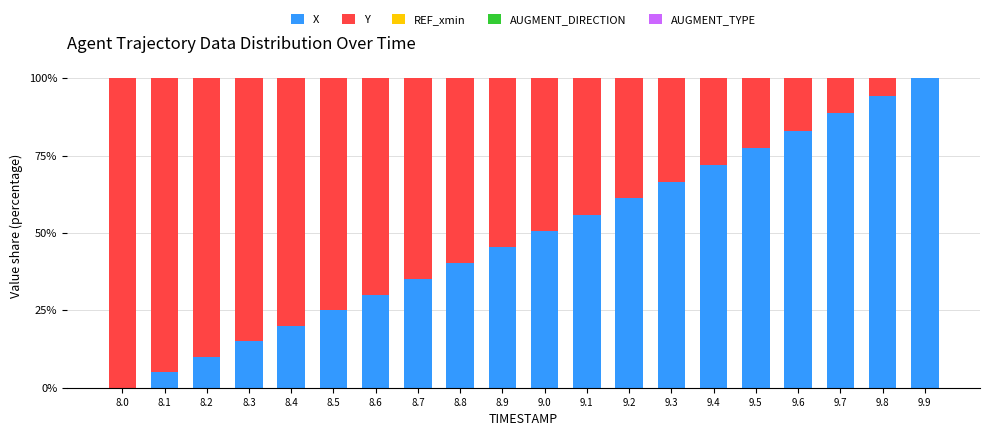

The value of X at 8.3 is 4.8. True or false?

False